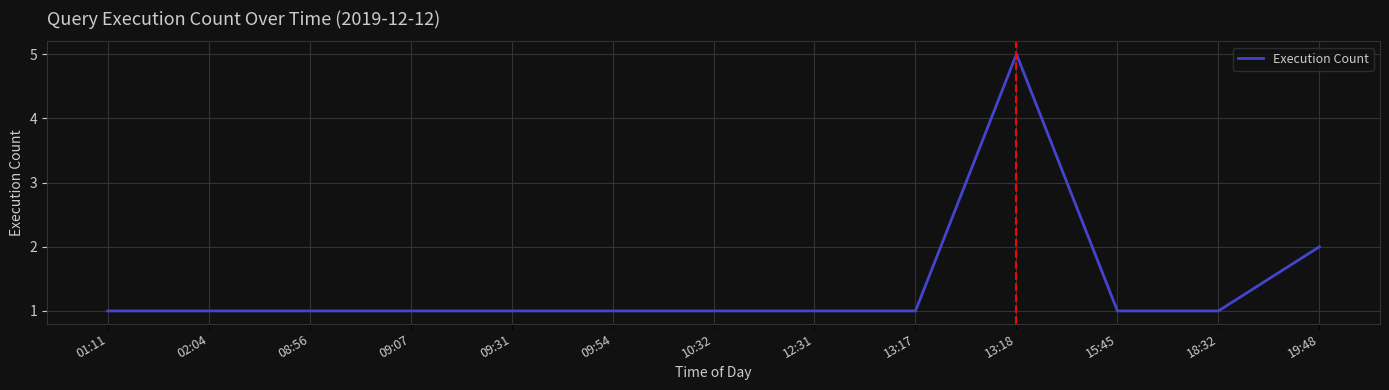

What is the ratio of the value at 10:32 to the value at 09:54?

1.0